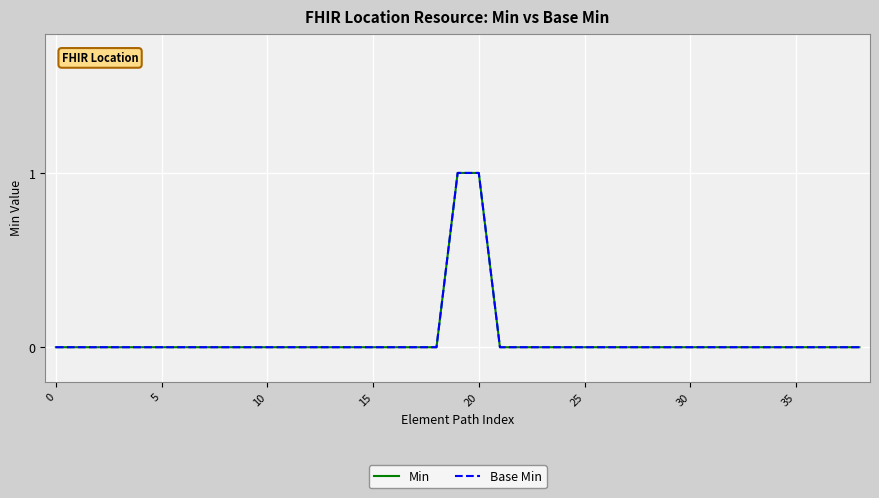

At which label does Base Min reach its peak?

19